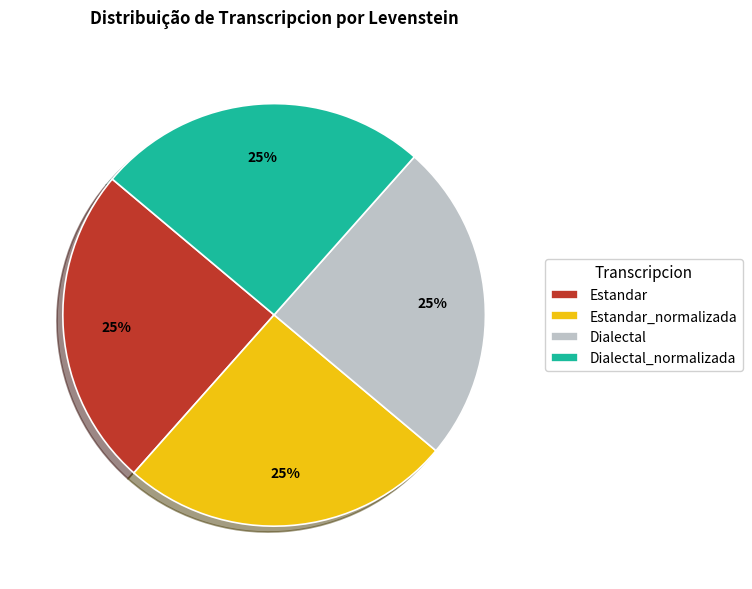

True or false: Estandar accounts for 17% of the total.

False